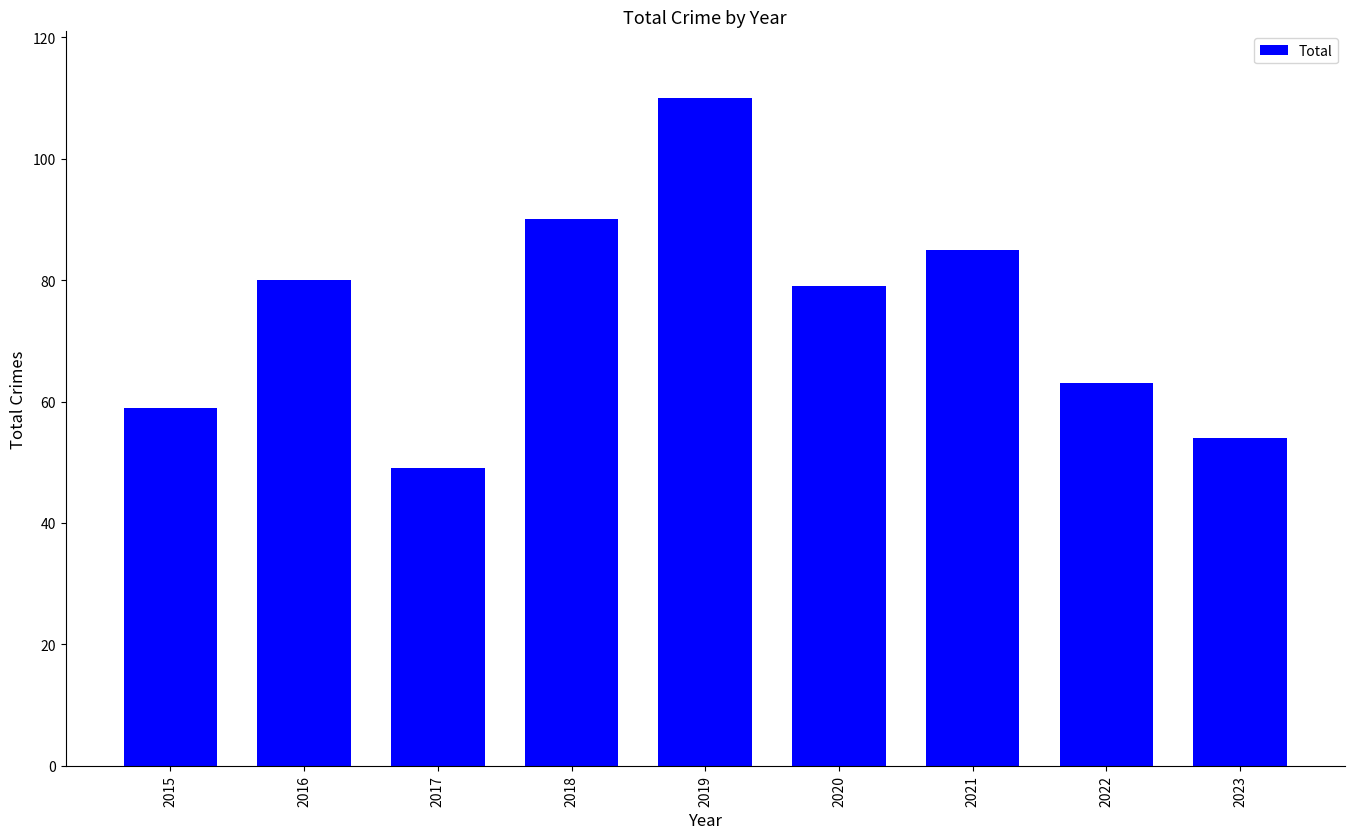

True or false: the data shows 90 at 2018.

True